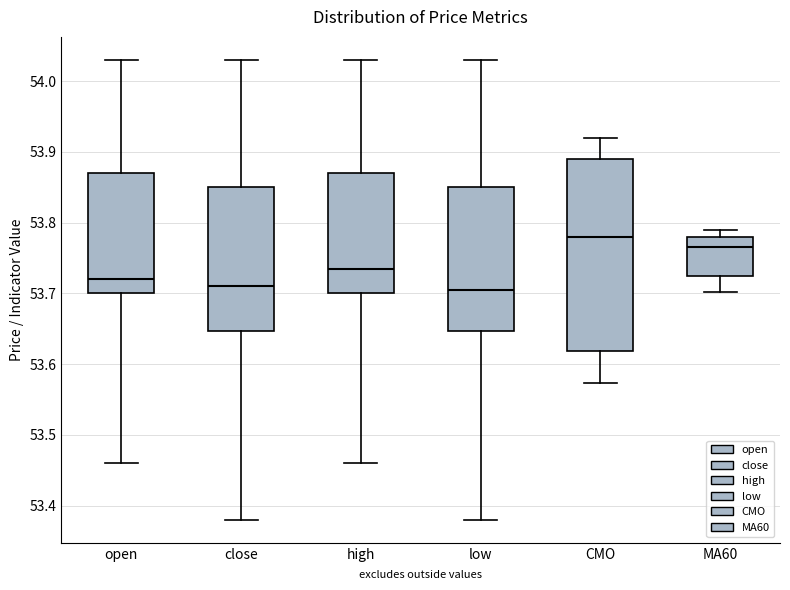

Which box is the tallest, from its lower edge to its upper edge?

CMO